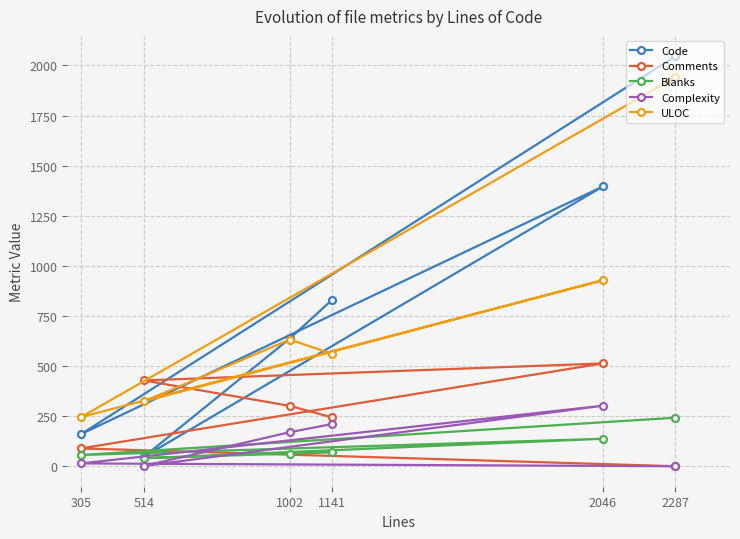

What is the average value of the ULOC series?

772